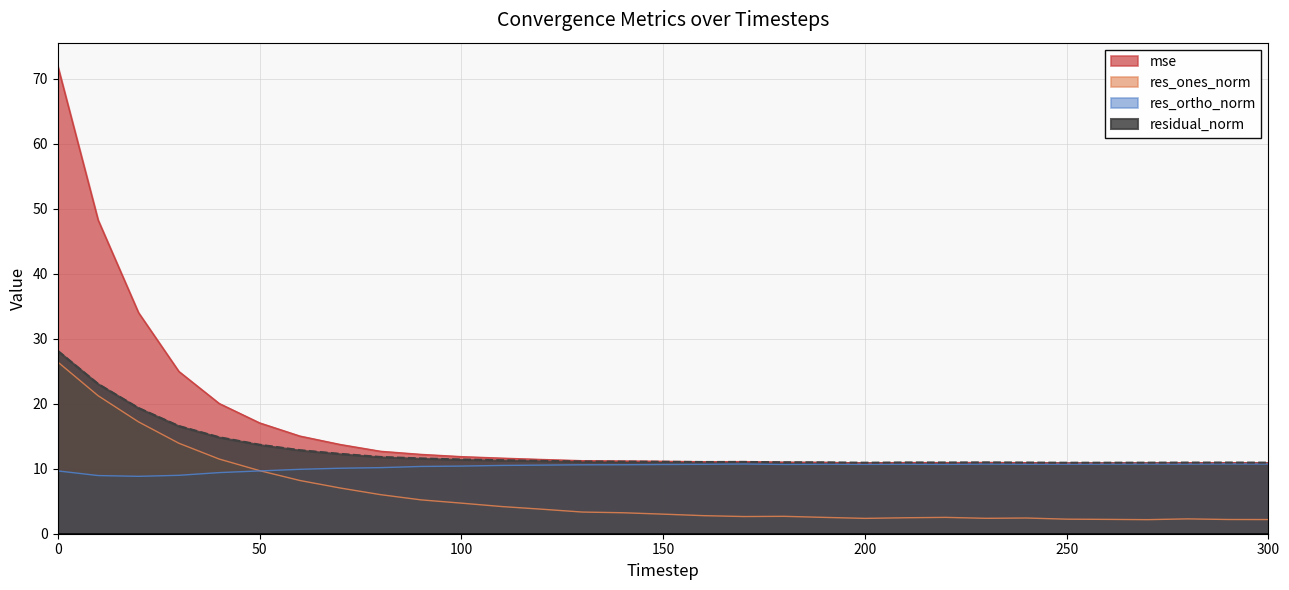

Is it true that res_ortho_norm equals 16.7 at 0?

False